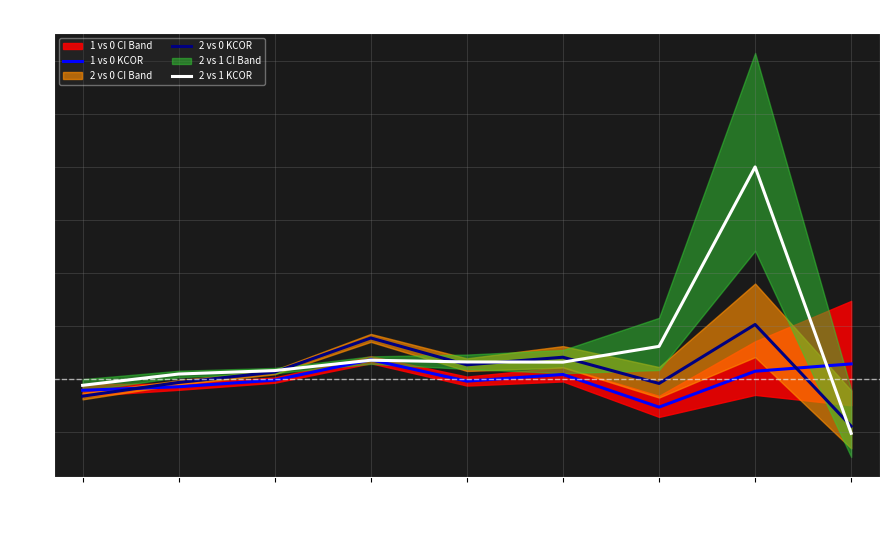

Which series changed the most between 1940 and 1950?

2 vs 0 KCOR